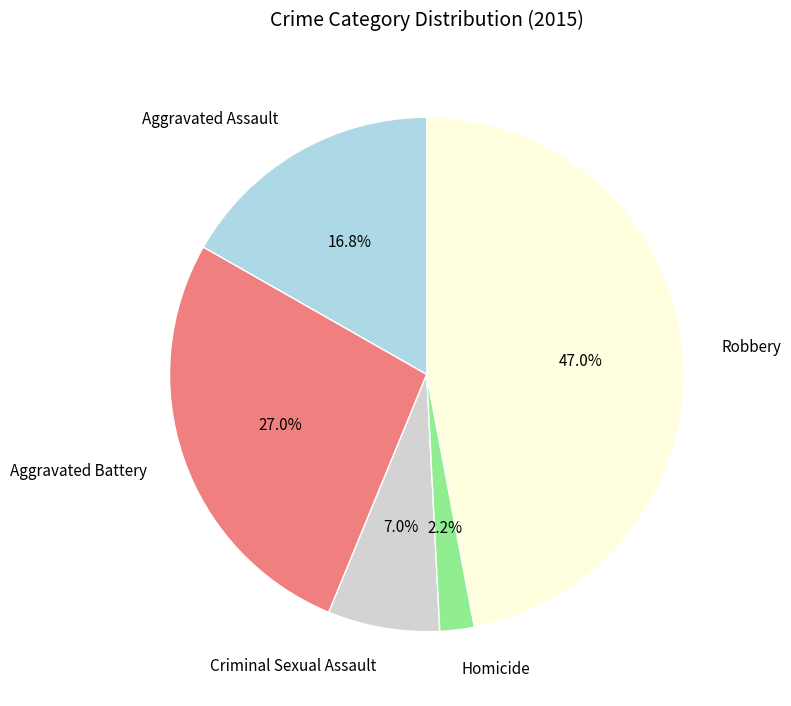

What is the ratio of the value at Aggravated Battery to the value at Robbery?

0.6